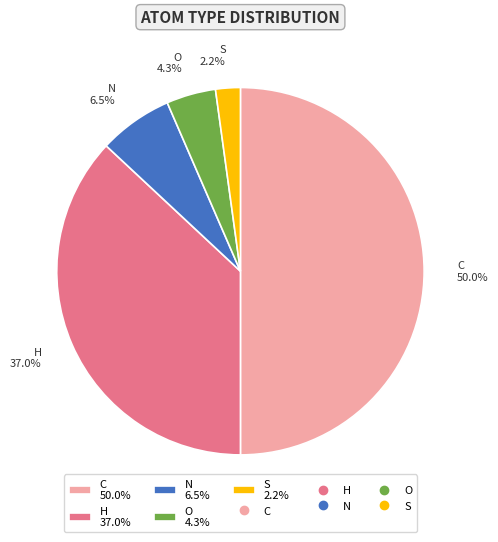

Does O represent more than half of the total?

No